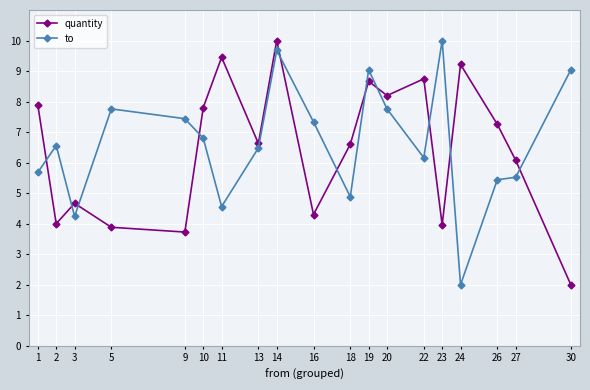

Reading left to right, what are all the values shown in this chart?

quantity: 1=7.9	2=4.0	3=4.7	5=3.9	9=3.7	10=7.8	11=9.5	13=6.6	14=10.0	16=4.3	18=6.6	19=8.7	20=8.2	22=8.7	23=4.0	24=9.2	26=7.3	27=6.1	30=2.0
to: 1=5.7	2=6.6	3=4.2	5=7.8	9=7.4	10=6.8	11=4.6	13=6.5	14=9.7	16=7.3	18=4.9	19=9.0	20=7.8	22=6.2	23=10.0	24=2.0	26=5.4	27=5.5	30=9.0